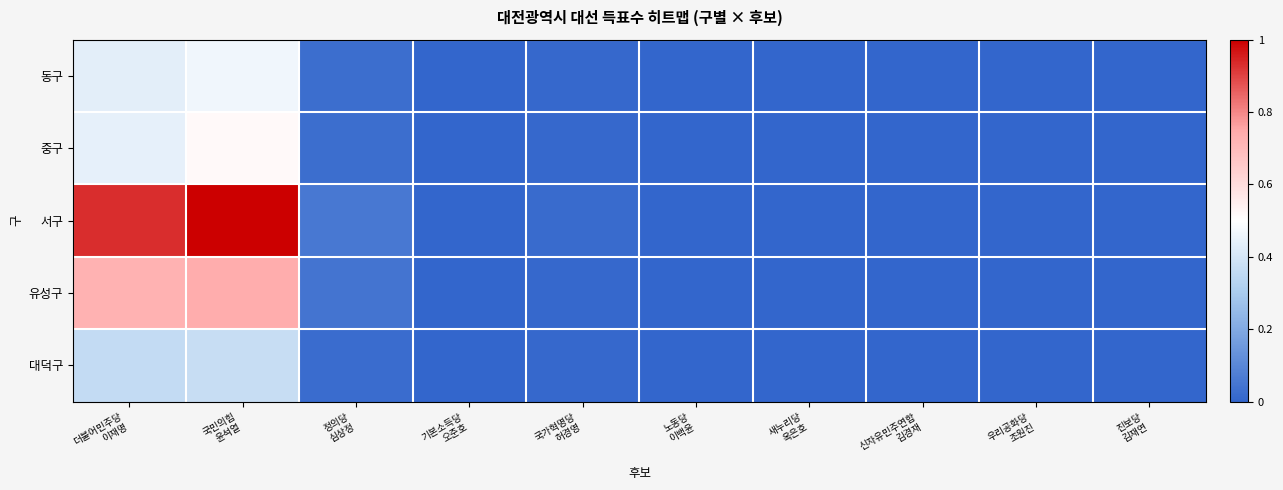

Reading left to right, list all the values displayed in this chart.

동구: 더불어민주당
이재명=0.4	국민의힘
윤석열=0.5	정의당
심상정=0.0	기본소득당
오준호=0.0	국가혁명당
허경영=0.0	노동당
이백윤=0.0	새누리당
옥은호=0.0	신자유민주연합
김경재=0.0	우리공화당
조원진=0.0	진보당
김재연=0.0
중구: 더불어민주당
이재명=0.4	국민의힘
윤석열=0.5	정의당
심상정=0.0	기본소득당
오준호=0.0	국가혁명당
허경영=0.0	노동당
이백윤=0.0	새누리당
옥은호=0.0	신자유민주연합
김경재=0.0	우리공화당
조원진=0.0	진보당
김재연=0.0
서구: 더불어민주당
이재명=0.9	국민의힘
윤석열=1.0	정의당
심상정=0.1	기본소득당
오준호=0.0	국가혁명당
허경영=0.0	노동당
이백윤=0.0	새누리당
옥은호=0.0	신자유민주연합
김경재=0.0	우리공화당
조원진=0.0	진보당
김재연=0.0
유성구: 더불어민주당
이재명=0.7	국민의힘
윤석열=0.7	정의당
심상정=0.0	기본소득당
오준호=0.0	국가혁명당
허경영=0.0	노동당
이백윤=0.0	새누리당
옥은호=0.0	신자유민주연합
김경재=0.0	우리공화당
조원진=0.0	진보당
김재연=0.0
대덕구: 더불어민주당
이재명=0.4	국민의힘
윤석열=0.4	정의당
심상정=0.0	기본소득당
오준호=0.0	국가혁명당
허경영=0.0	노동당
이백윤=0.0	새누리당
옥은호=0.0	신자유민주연합
김경재=0.0	우리공화당
조원진=0.0	진보당
김재연=0.0